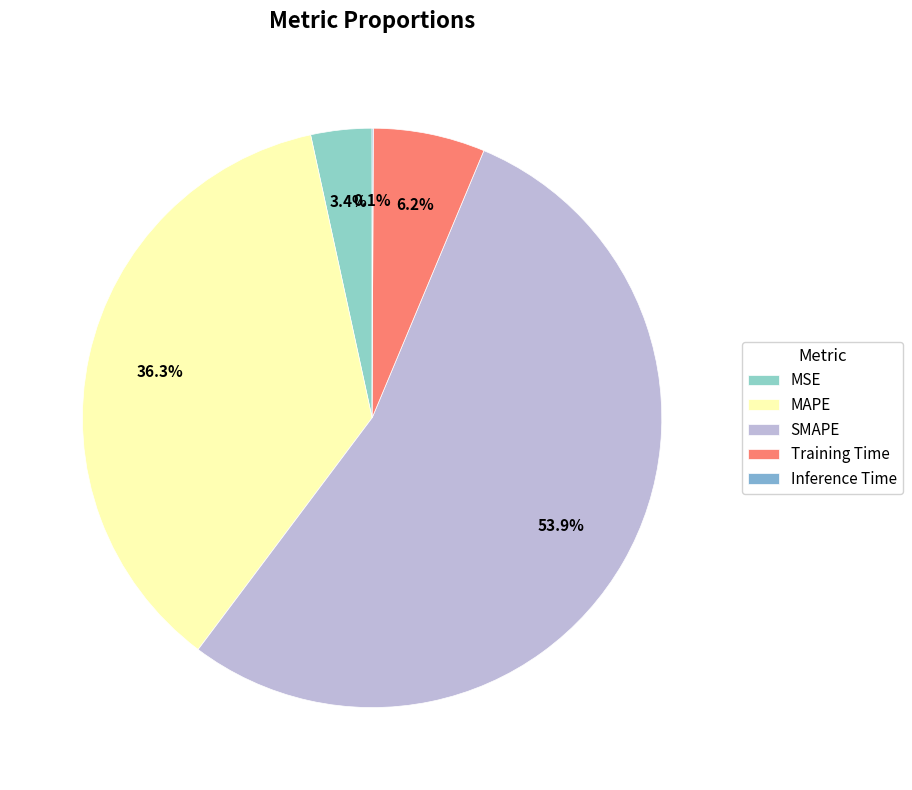

Count the number of slices in the pie.

5